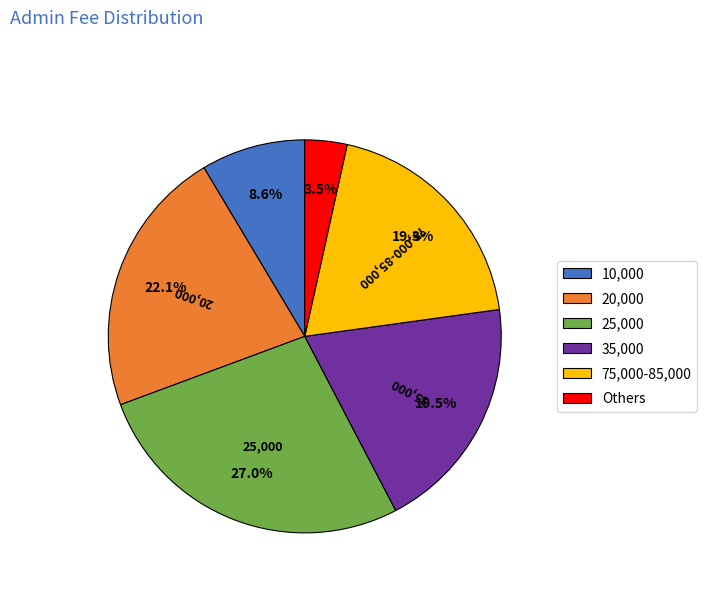

Is there a majority slice in this chart?

No